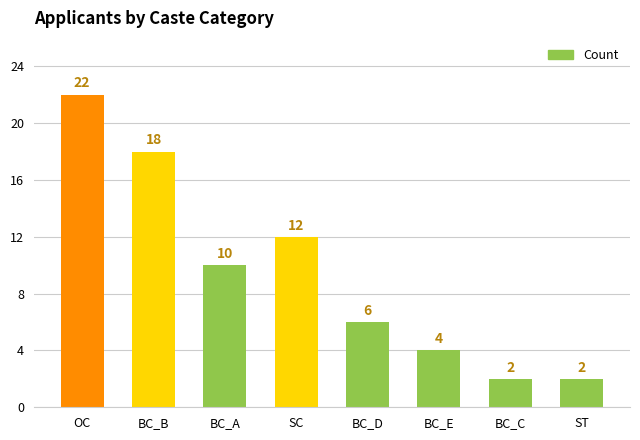

What position from the right is BC_B?

7